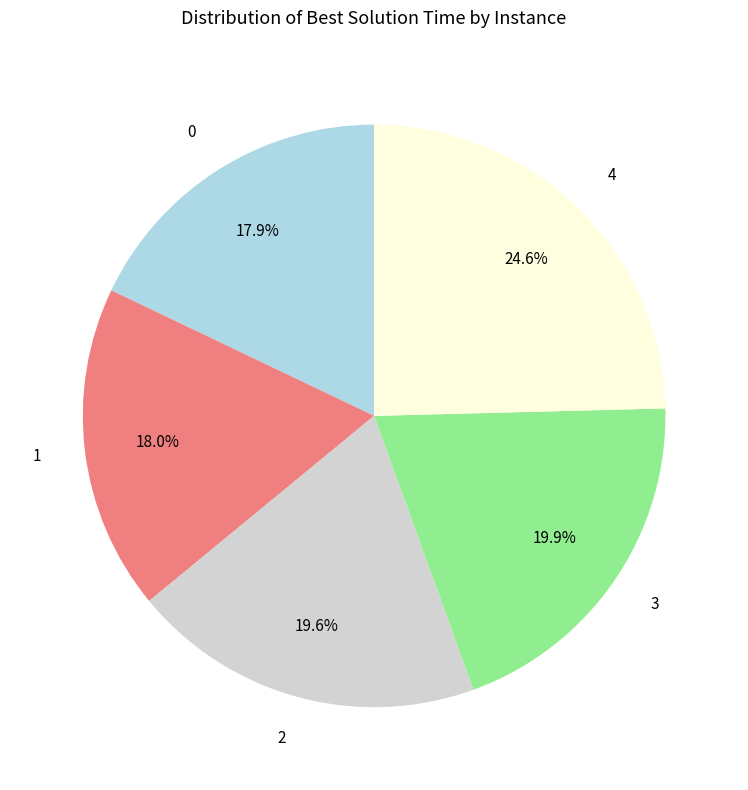

To the nearest percent, what is the average slice percentage?

20%